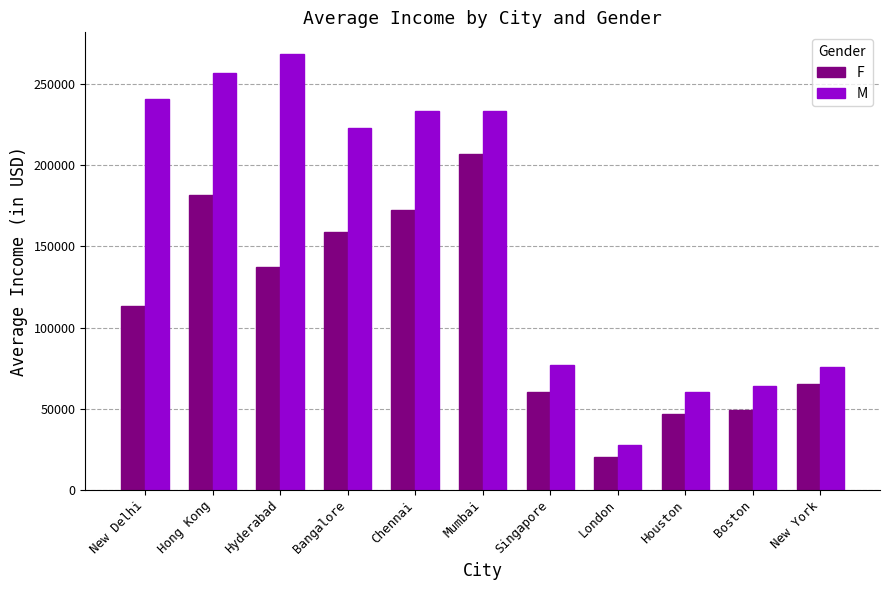

Which series changed the most between Hong Kong and Bangalore?

M